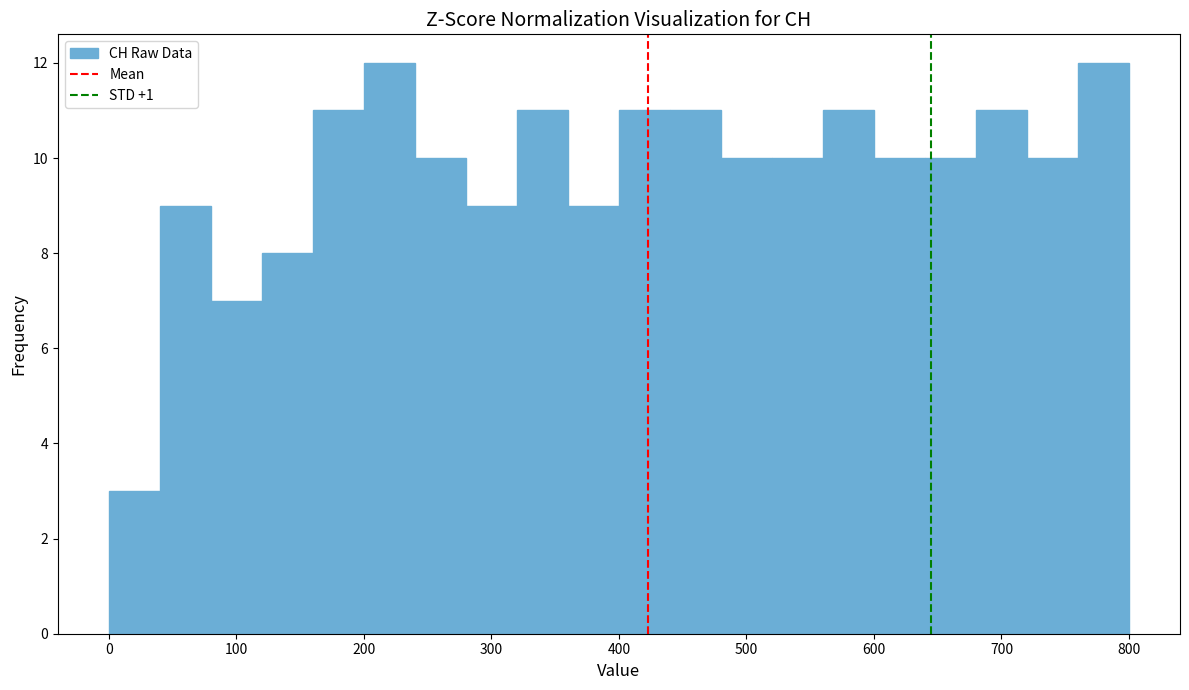

How tall is the bar that spans 720 to 760 on the x-axis? The values are not printed on the chart, so give them approximately, as read against the axis.

10